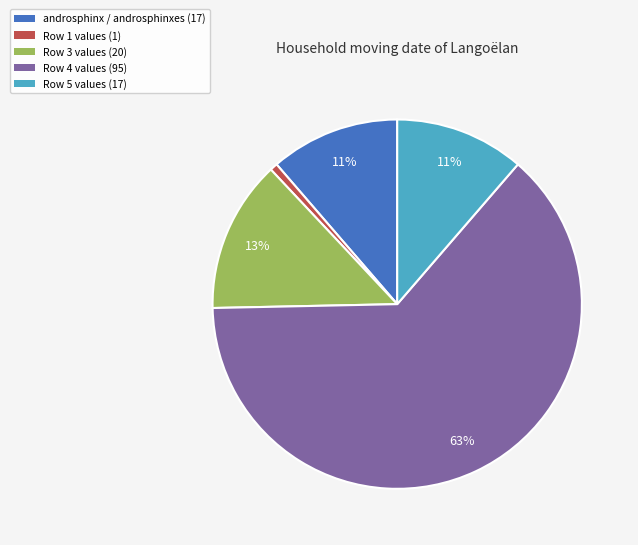

How many segments does this pie chart have?

5